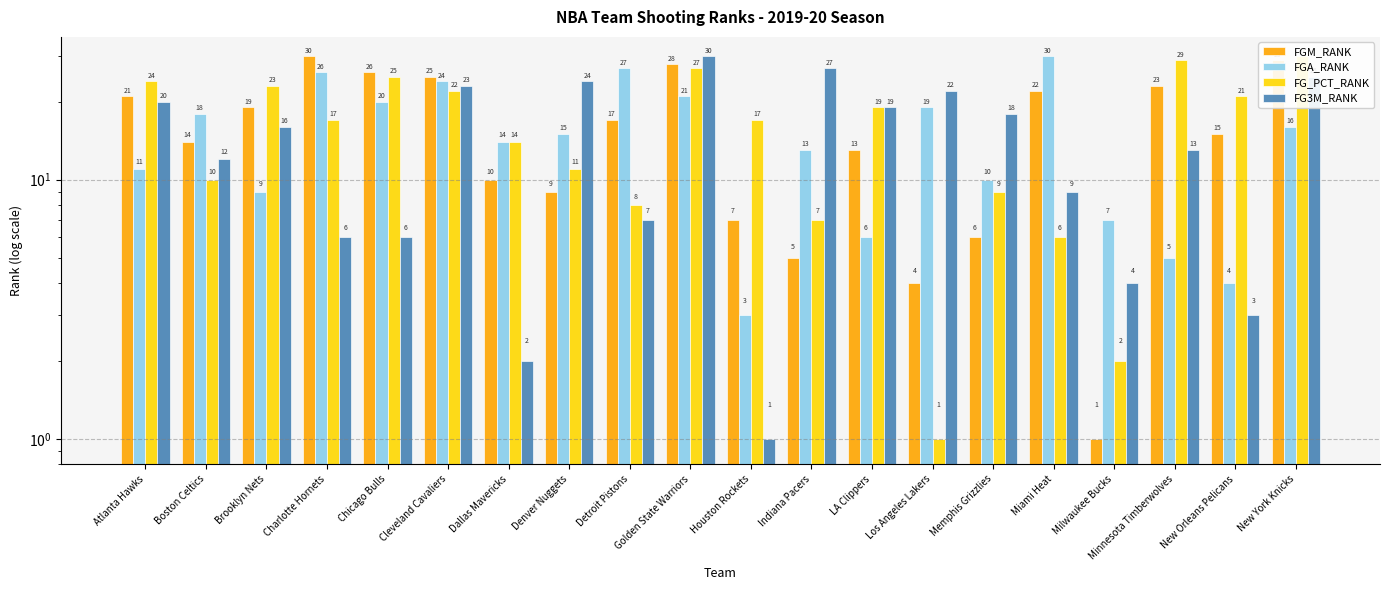

At which category is the sum across all series the highest?

Golden State Warriors